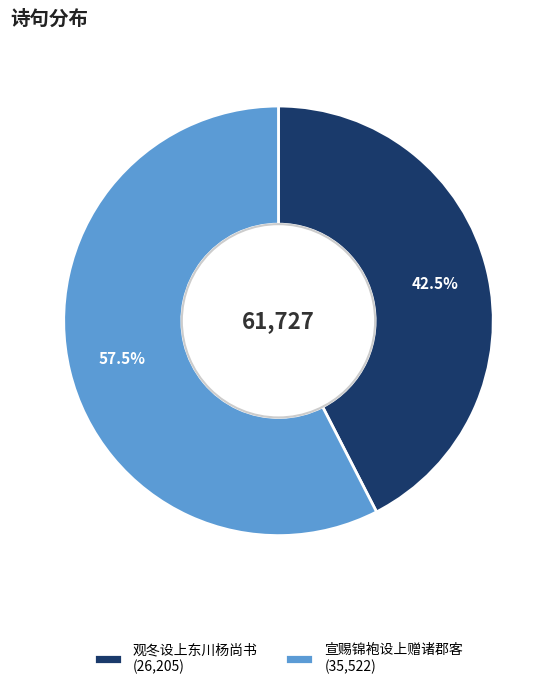

What percentage is NOT represented by 观冬设上东川杨尚书?

57.5%